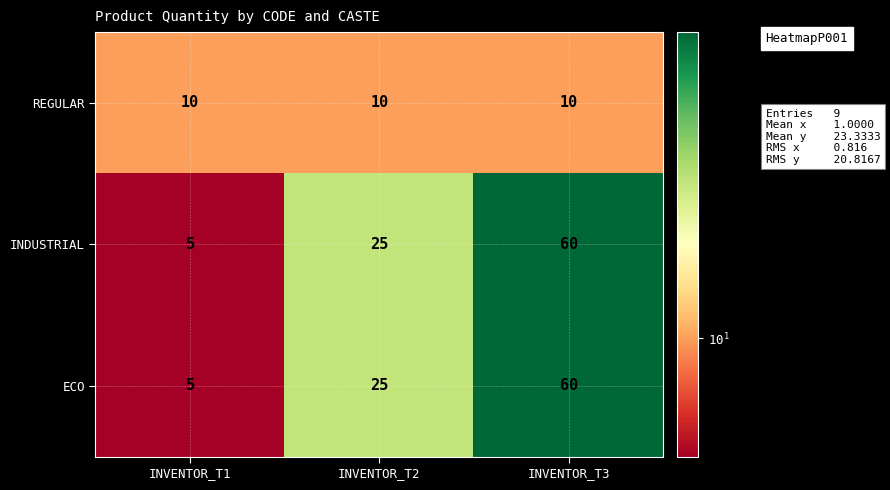

What is the difference between the highest and lowest values at INVENTOR_T1?

5